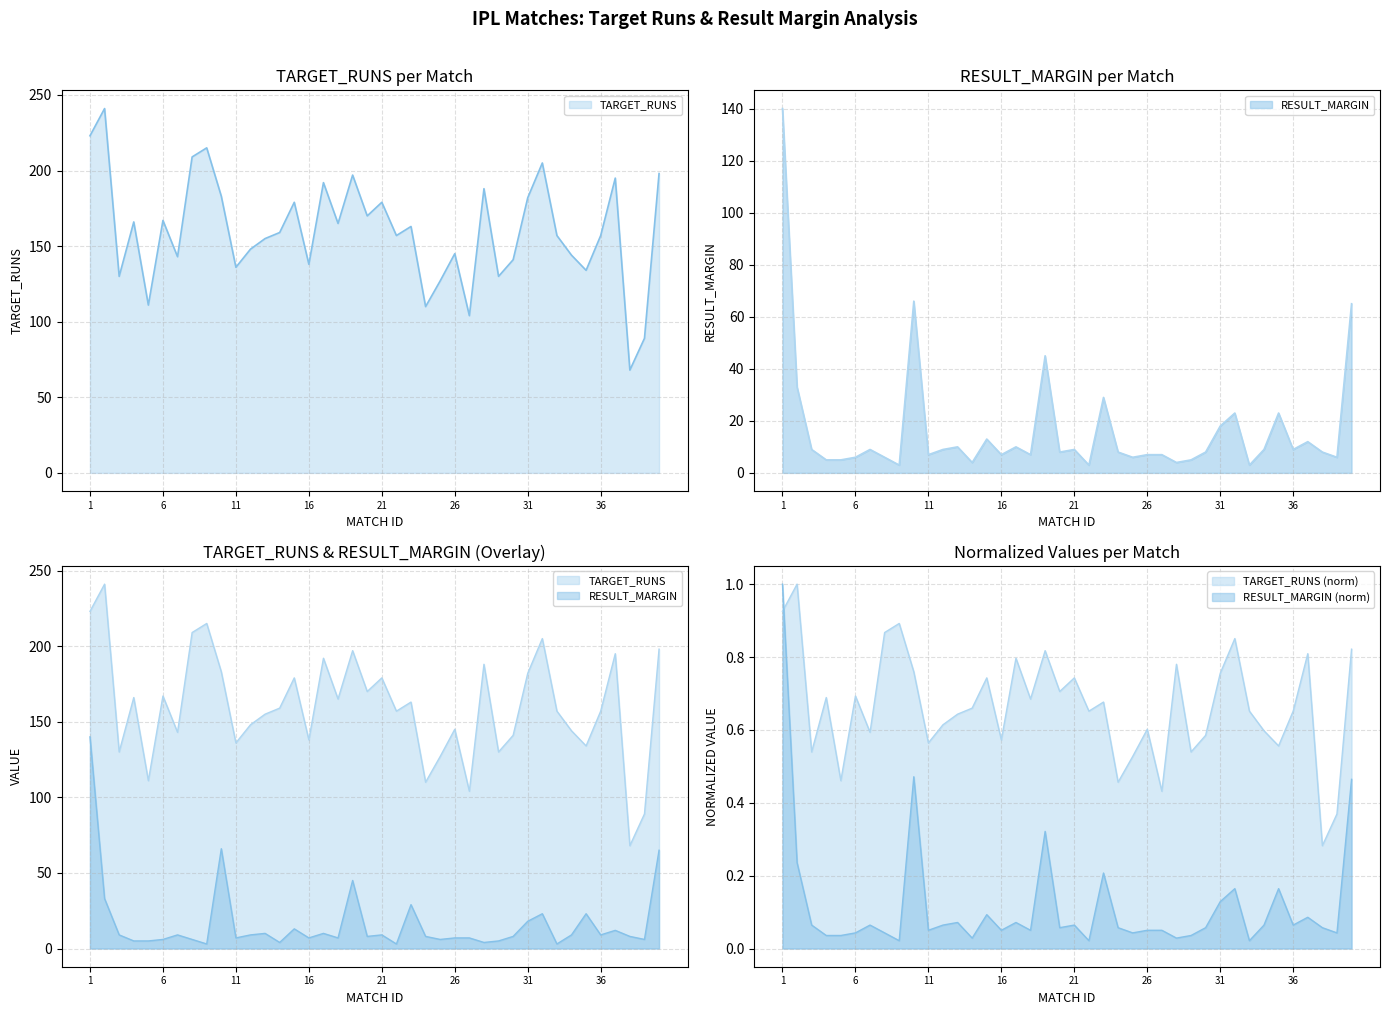

In RESULT_MARGIN, how many points are higher than both neighbors (excluding endpoints)?

11